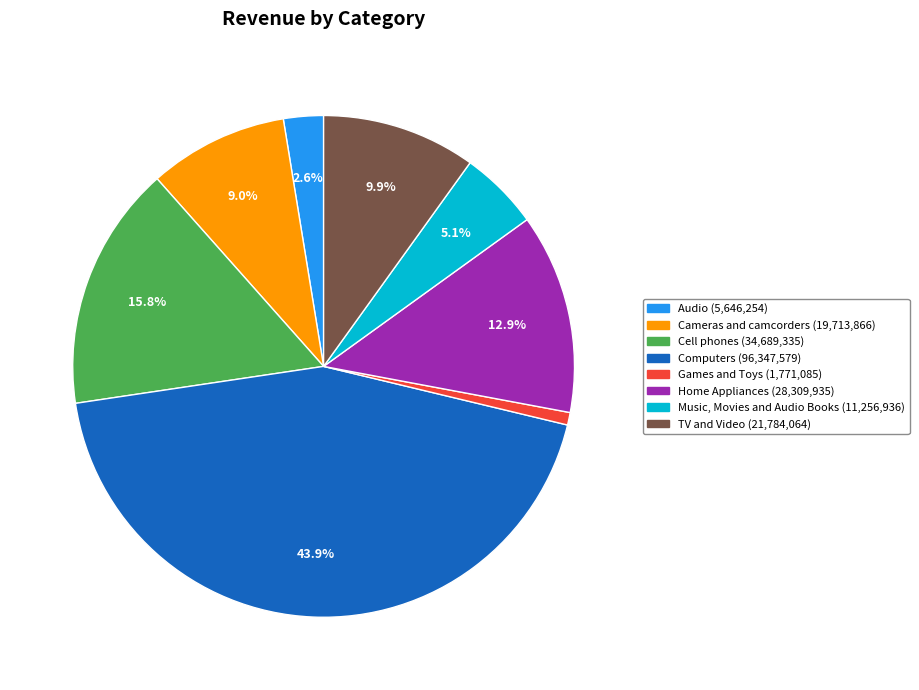

Is there any slice that represents more than half of the pie?

No